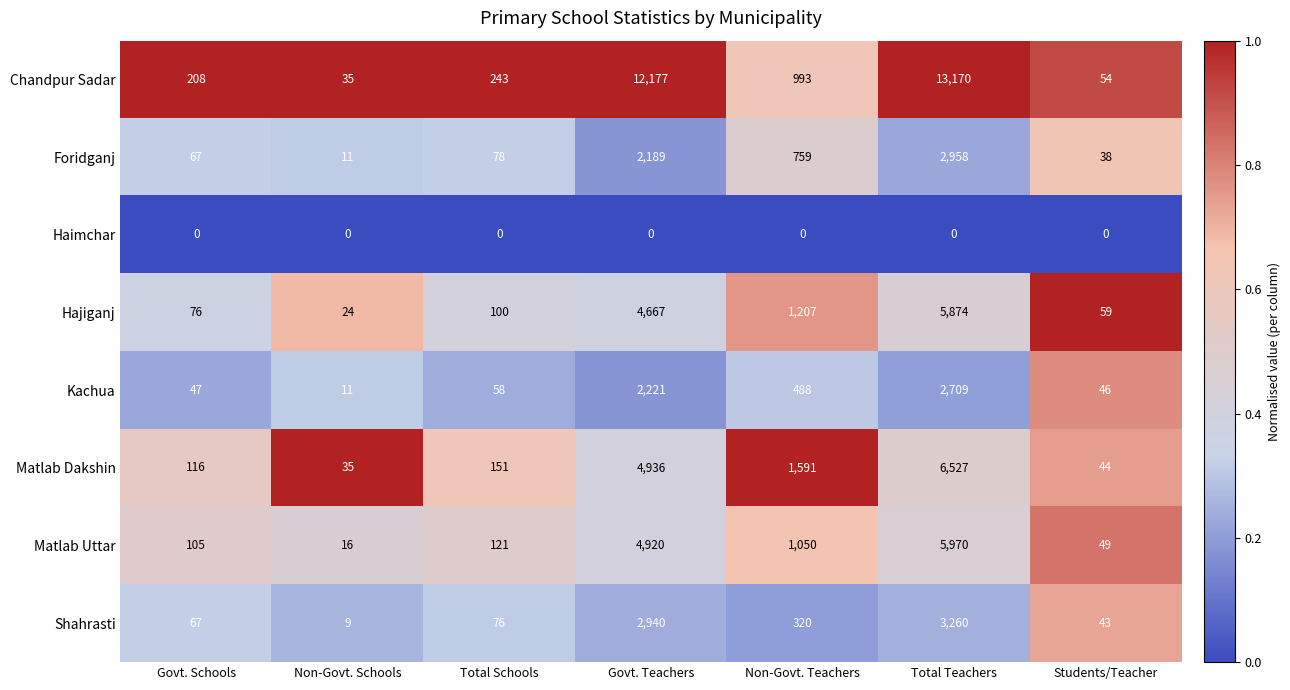

What is the difference between the maximum and second lowest values in the Chandpur Sadar series?

13116